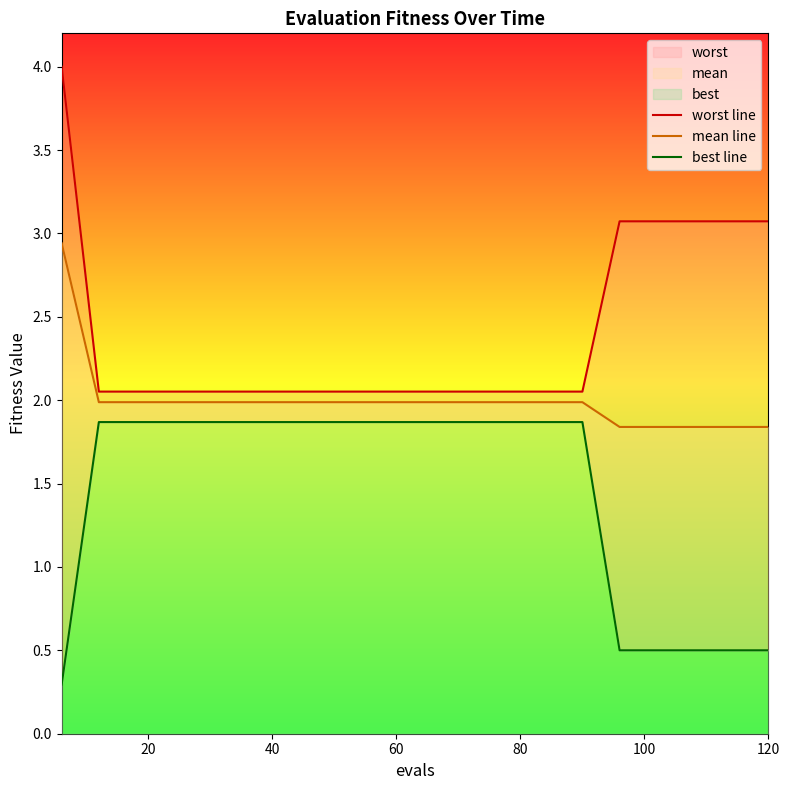

What is the average value of the worst line series?

2.4